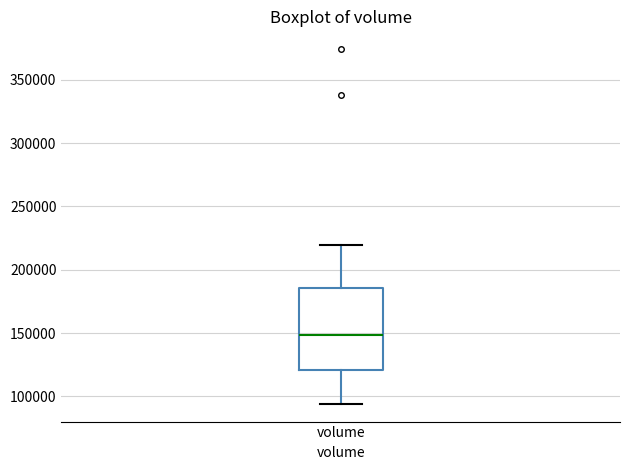

Transcribe this box plot: give where the median line is, the range the box spans, and where the two whiskers end, as read against the y-axis. The values are not printed on the chart, so give them approximately, as read against the axis.

median 150000, box 120000 to 185000, whiskers 95000 to 220000